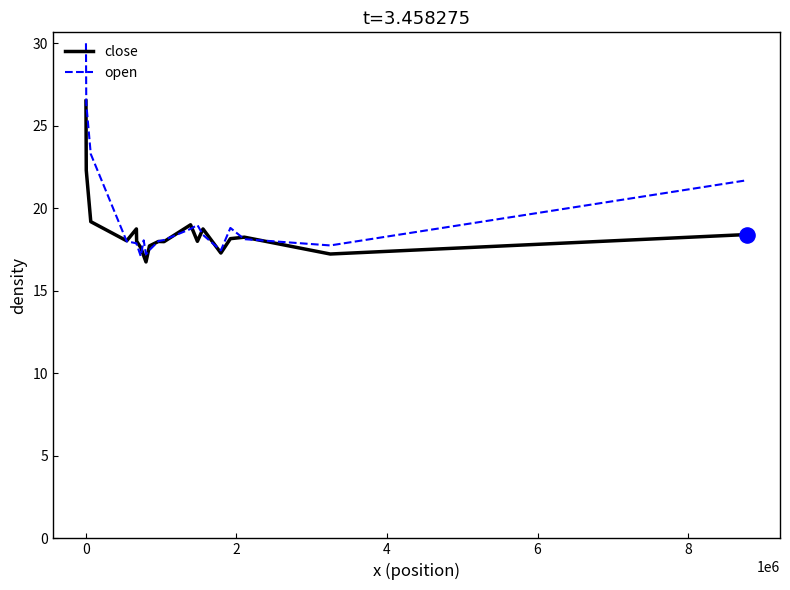

Which series has the largest total across all categories?

open